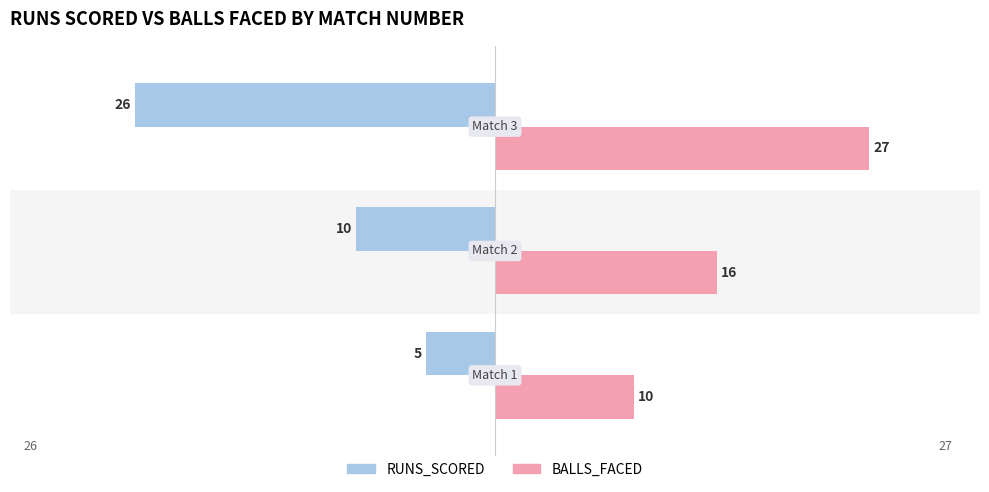

Which series has the largest range (max minus min)?

RUNS_SCORED